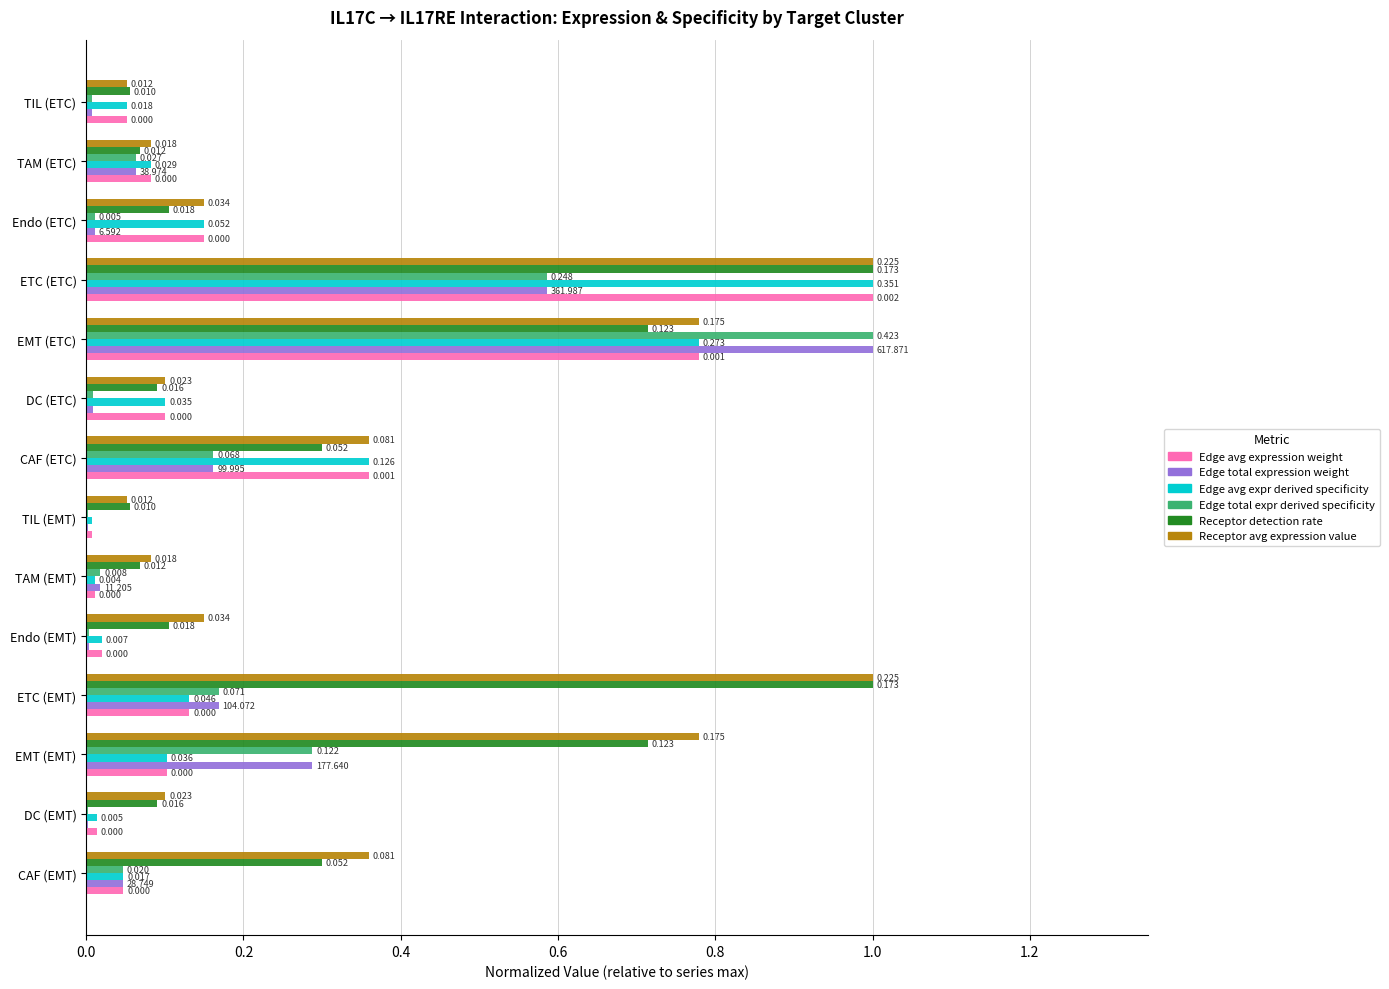

At which category is the sum across all series the highest?

ETC (ETC)